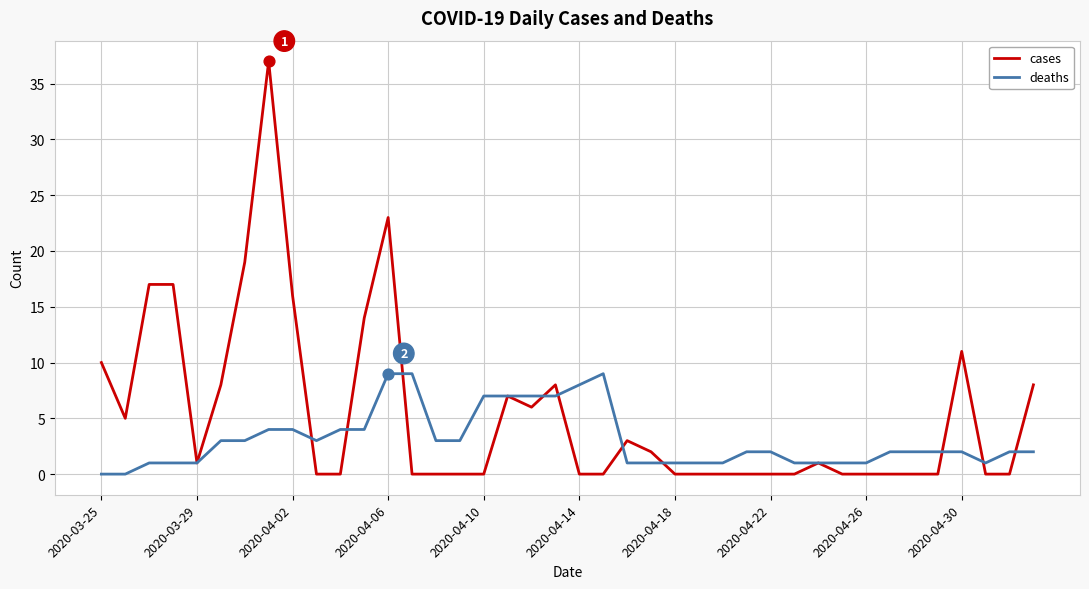

Which series has the widest spread of values?

cases